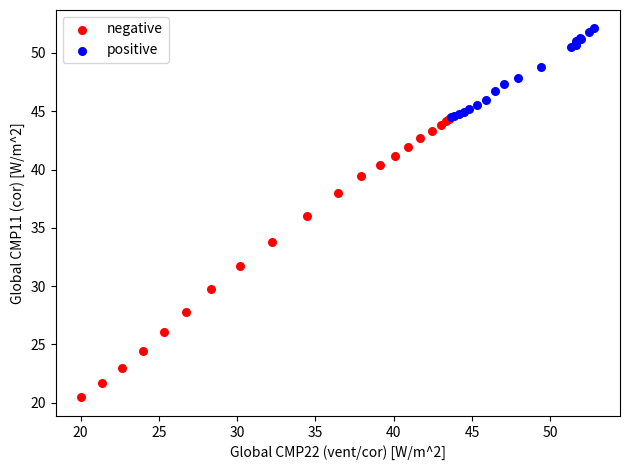

Which series contains the lowest Y value?

negative